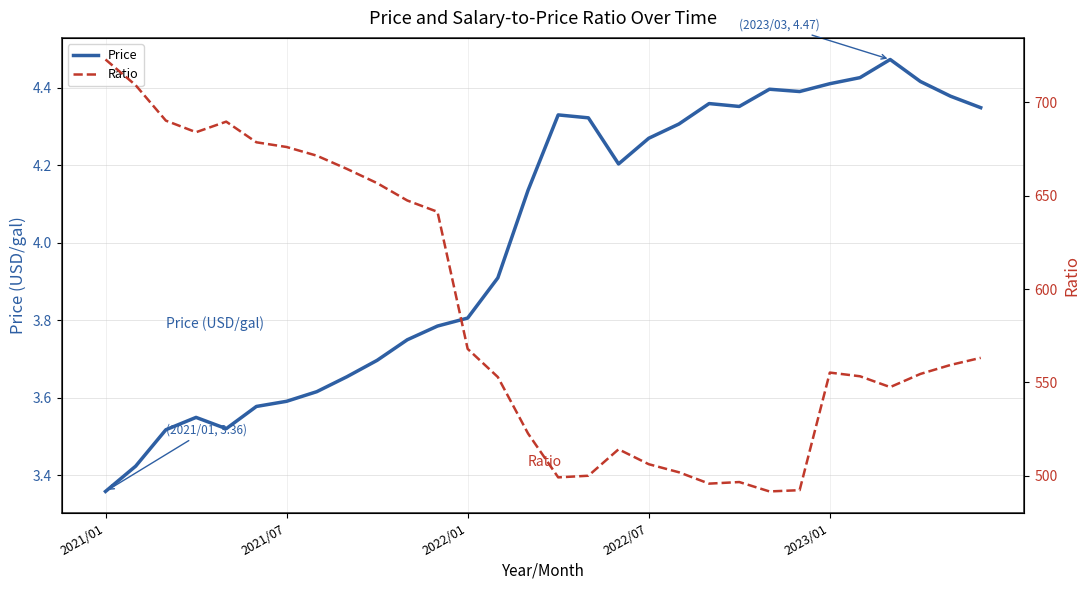

At which category is the sum across all series the highest?

2021/01